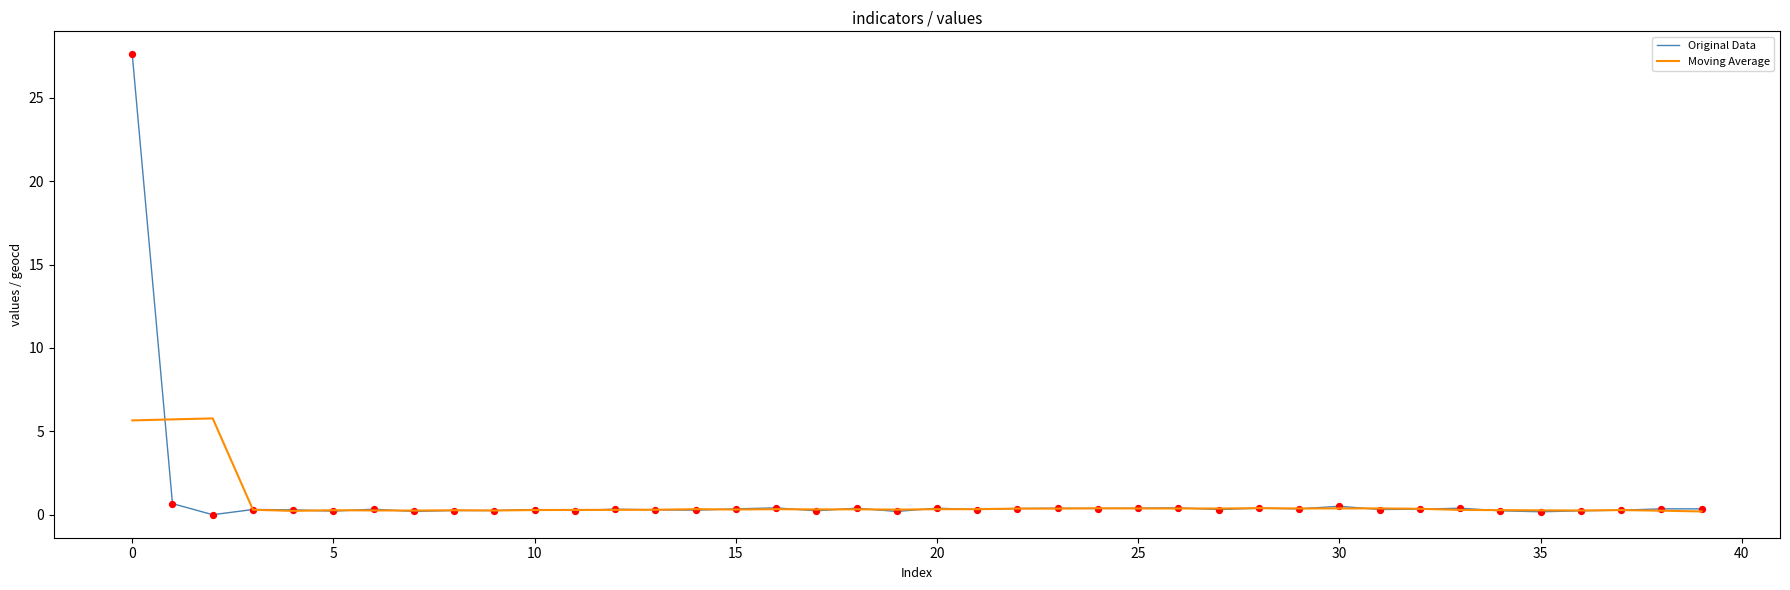

What are all the series names shown in the legend?

Original Data, Moving Average